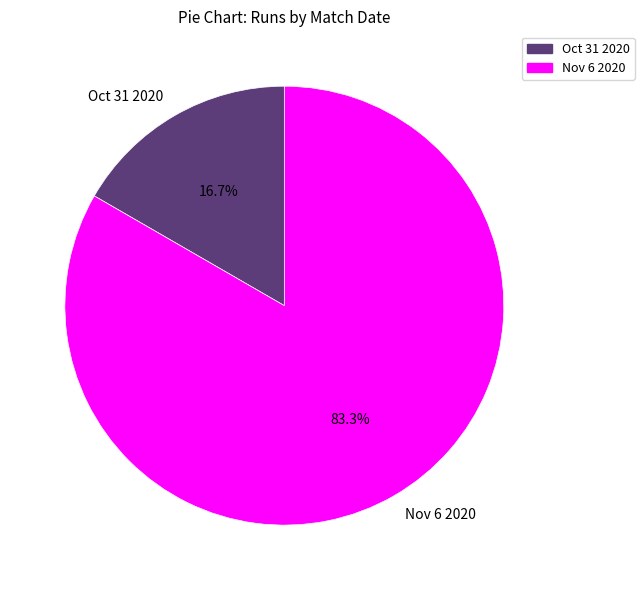

How many slices are in this pie chart?

2